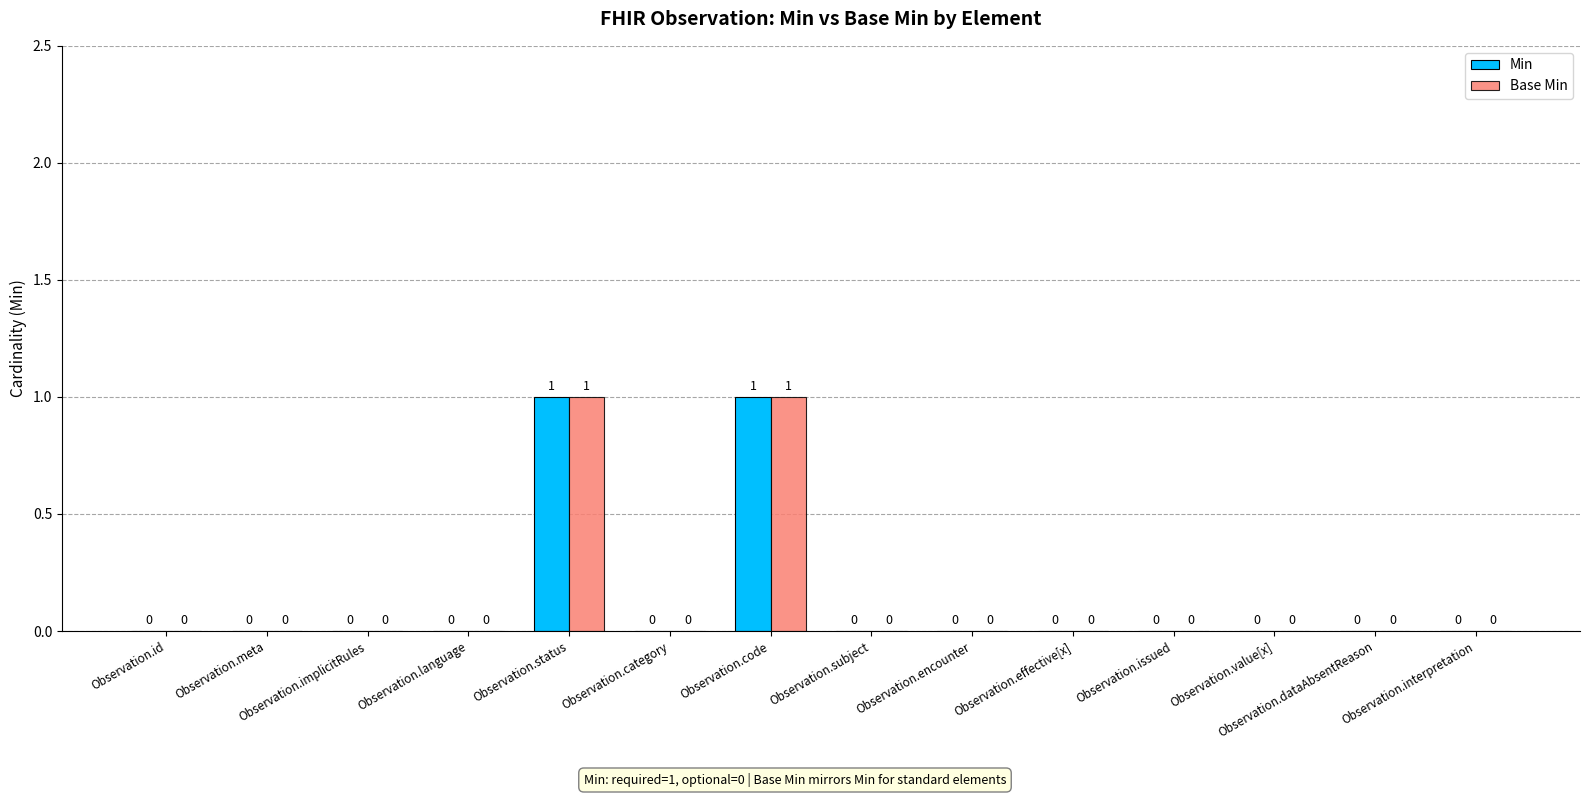

Reading right to left, transcribe all the data shown in this chart.

Min: 0	0	0	0	0	0	0	1	0	1	0	0	0	0
Base Min: 0	0	0	0	0	0	0	1	0	1	0	0	0	0